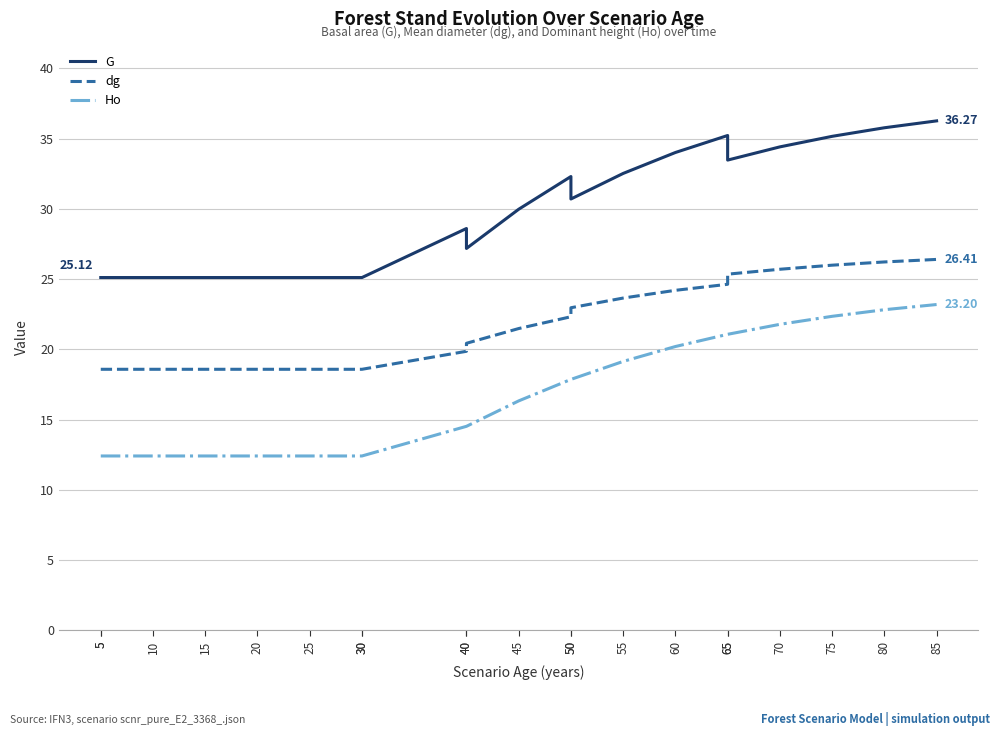

True or false: Ho has more than 0 points higher than both neighbors.

False